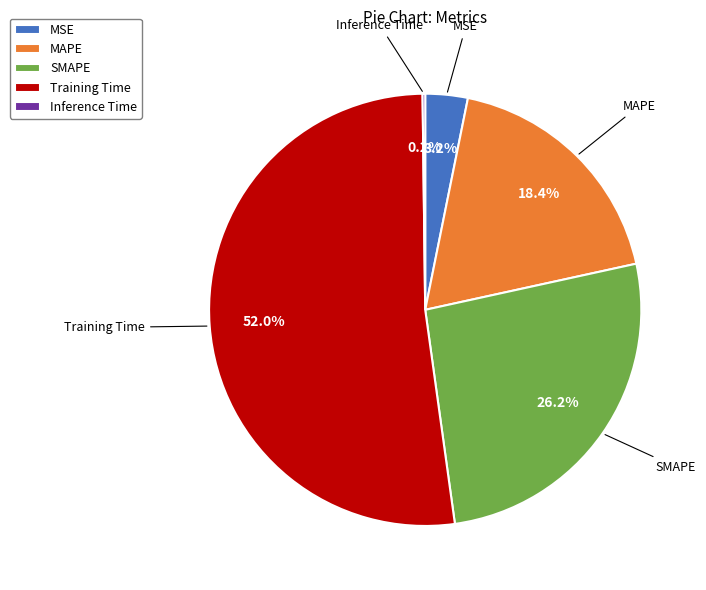

To the nearest percent, what is the combined percentage of SMAPE and MAPE?

45%